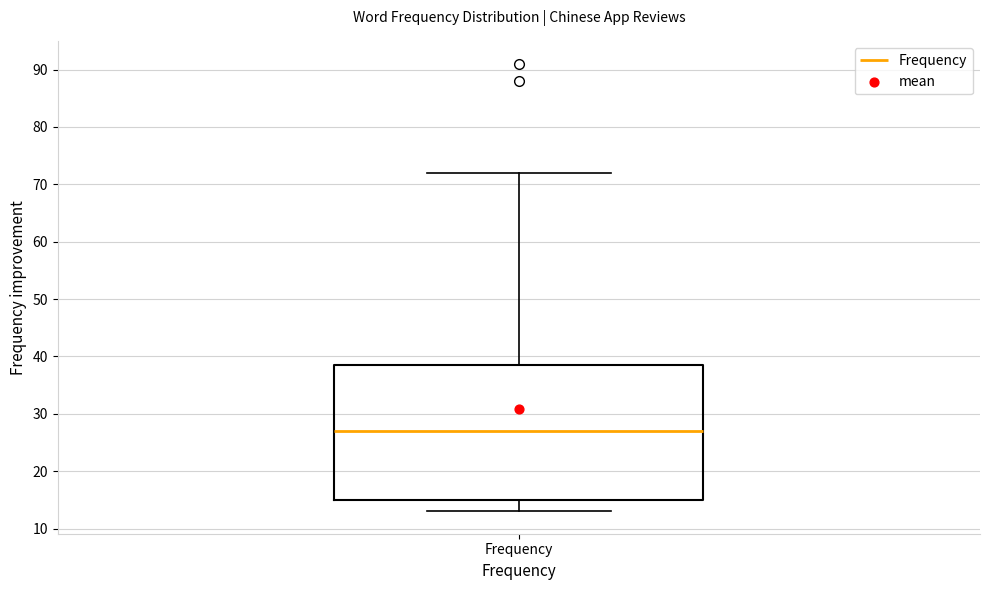

Where does the lower whisker of the box for Frequency end on the y-axis? The values are not printed on the chart, so give them approximately, as read against the axis.

13